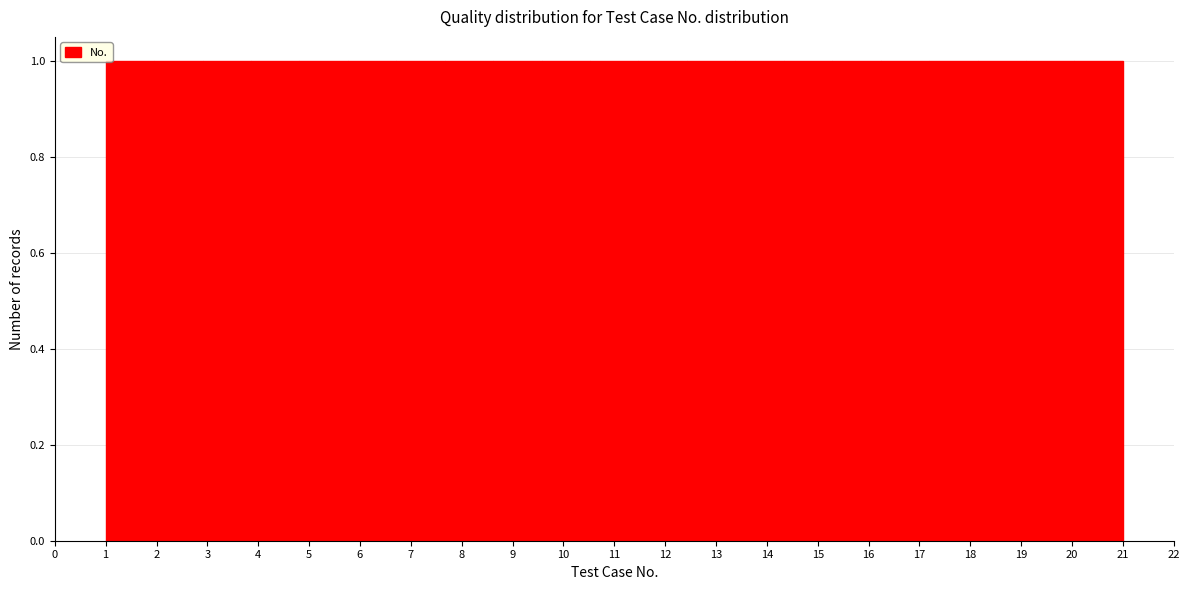

Reading left to right, transcribe this chart: for each bar, give the range it covers on the x-axis and its height. Neither the bar edges nor the heights are printed on the chart, so give them approximately, as read against the axes.

1.0 to 2.0: 1
2.0 to 2.9: 1
2.9 to 3.9: 1
3.9 to 4.8: 1
4.8 to 5.8: 1
5.8 to 6.7: 1
6.7 to 7.7: 1
7.7 to 8.6: 1
8.6 to 9.6: 1
9.6 to 10.5: 1
10.5 to 11.5: 1
11.5 to 12.4: 1
12.4 to 13.4: 1
13.4 to 14.3: 1
14.3 to 15.3: 1
15.3 to 16.2: 1
16.2 to 17.2: 1
17.2 to 18.1: 1
18.1 to 19.1: 1
19.1 to 20.0: 1
20.0 to 21.0: 1